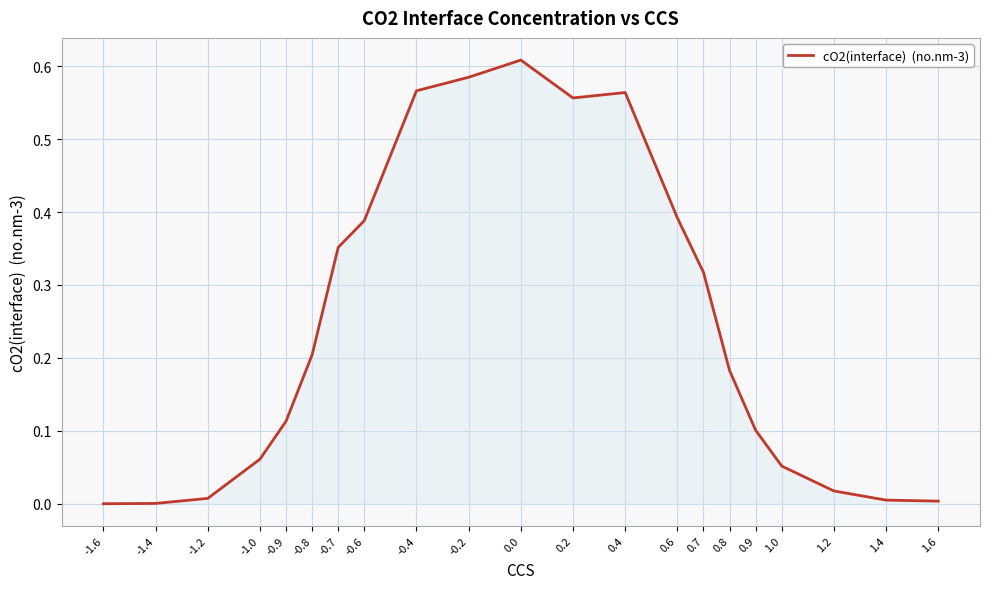

The value at 0.8 is 0.2. True or false?

True